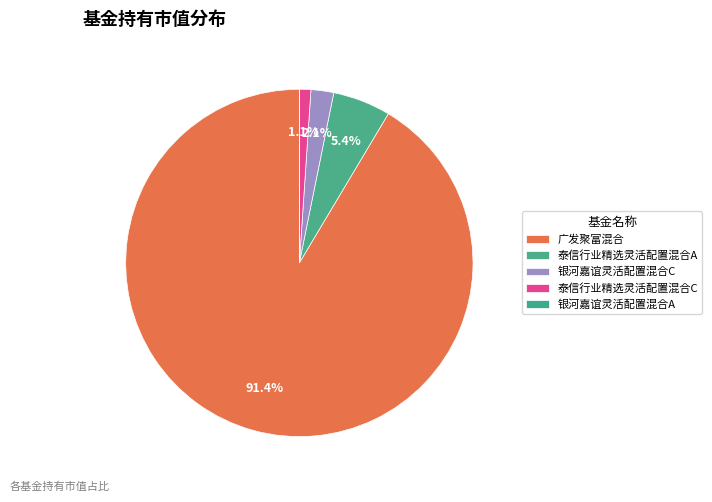

Which category has the smallest portion of the pie?

银河嘉谊灵活配置混合A